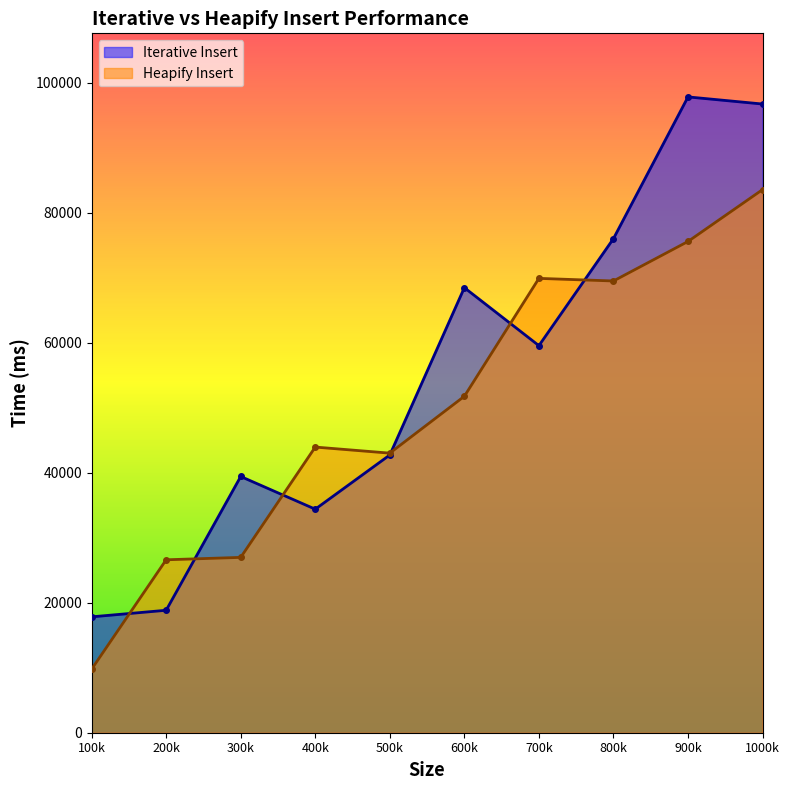

Reading right to left, transcribe all the data shown in this chart.

Iterative Insert: 96698	97792	75998	59535	68453	42720	34381	39409	18834	17823
Heapify Insert: 83535	75559	69481	69883	51748	43001	43936	26969	26598	9767